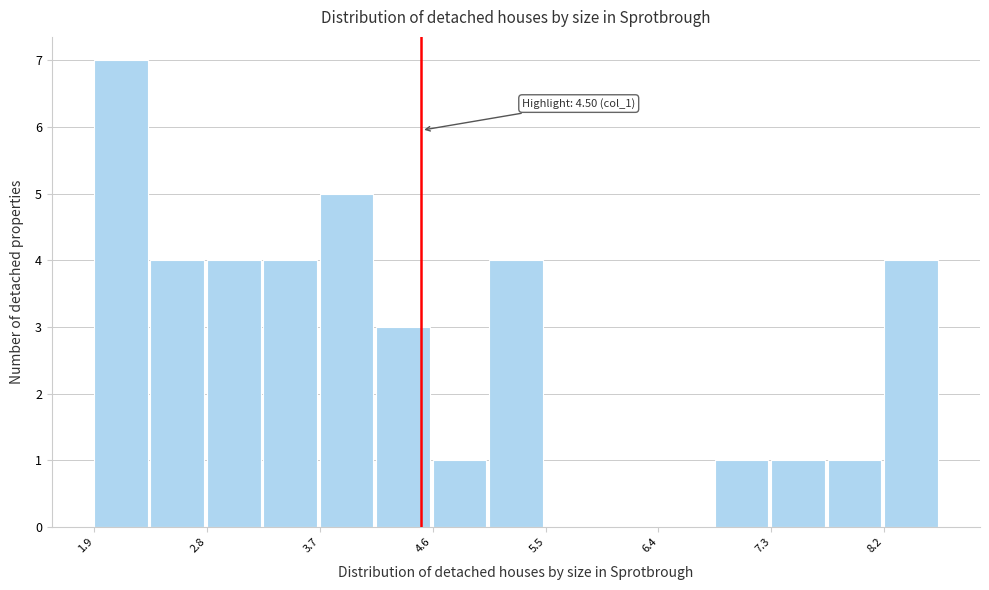

Over which range of the x-axis is the bar tallest?

1.9 to 2.4